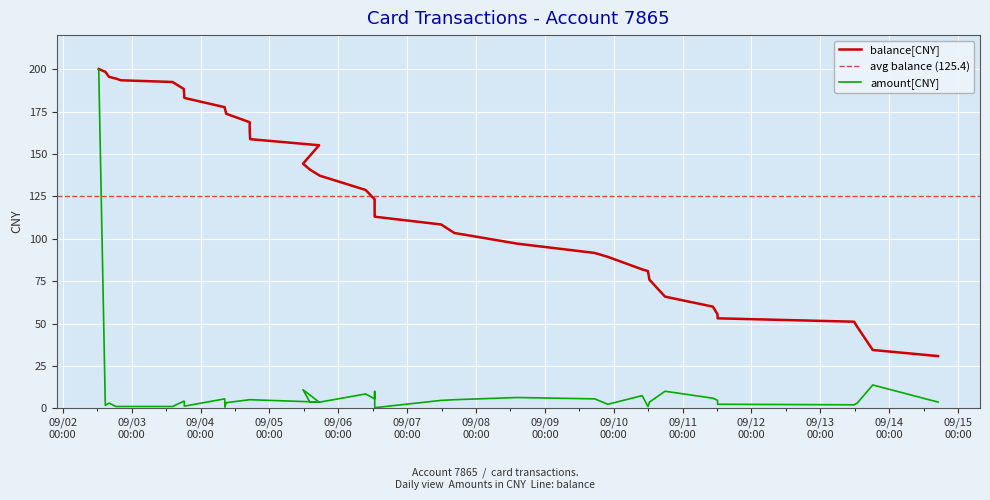

What is the difference between the amount values at 2014/09/04 08:26:40 and 2014/09/13 18:17:03?

8.2